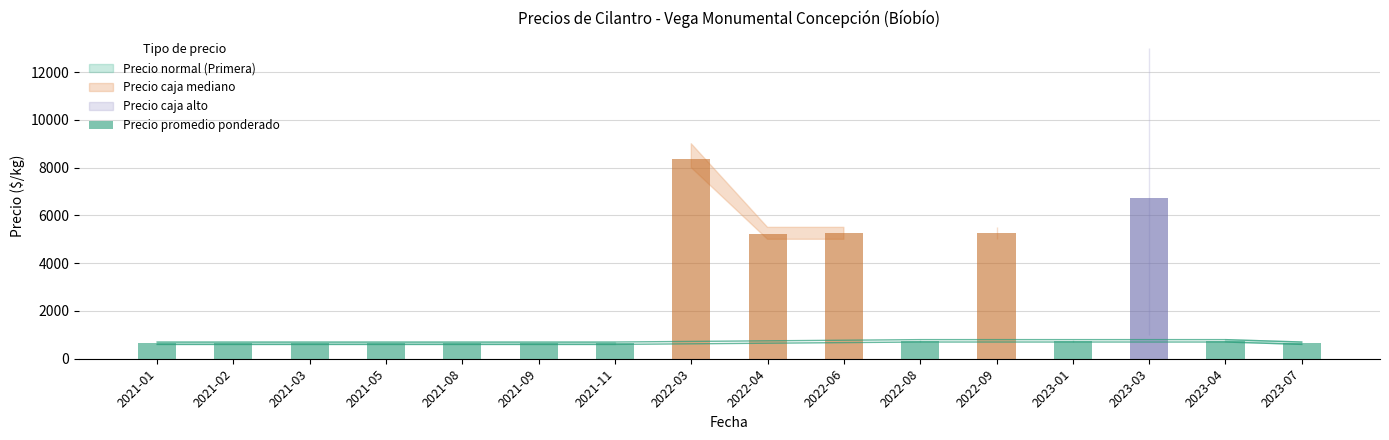

What is the difference between the maximum and minimum values?

7725